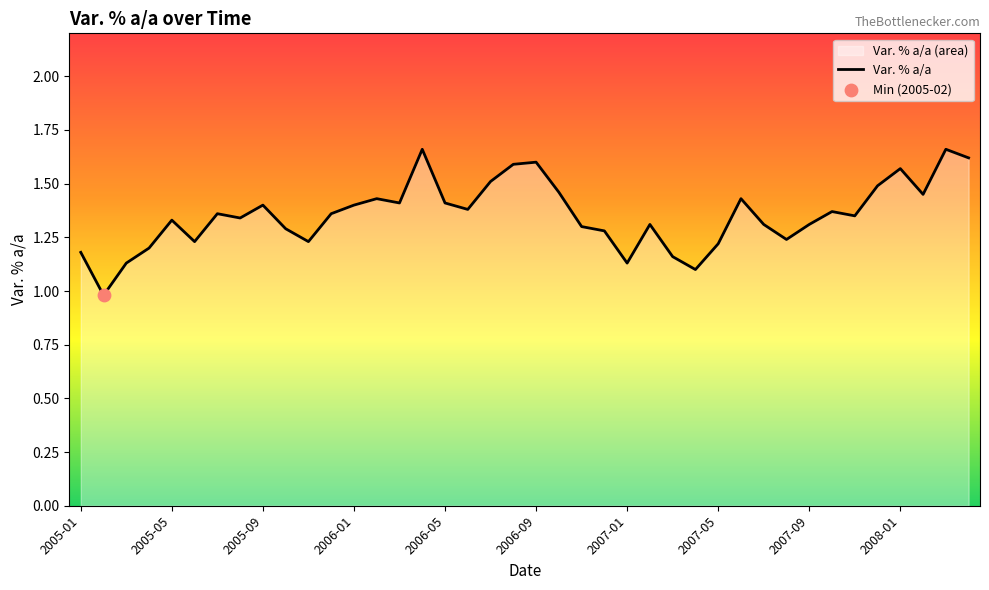

What is the ratio of the value at 2007-01 to the value at 2005-05?

0.8